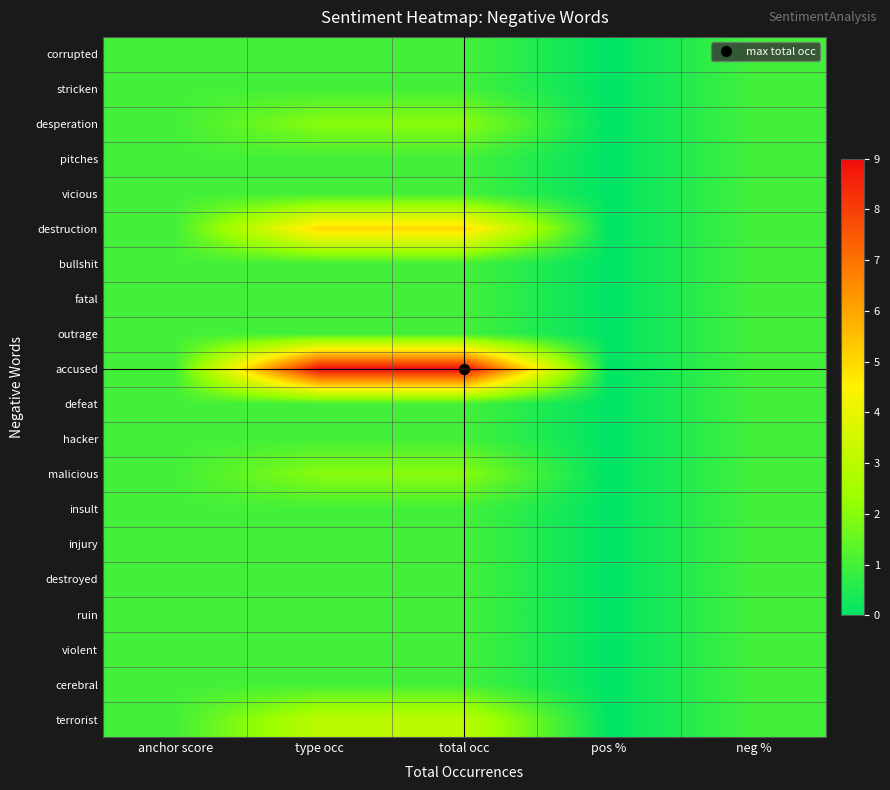

Reading left to right, list all the values displayed in this chart.

corrupted: anchor score=1	type occ=1	total occ=1	pos %=0	neg %=1
stricken: anchor score=1	type occ=1	total occ=1	pos %=0	neg %=1
desperation: anchor score=1	type occ=2	total occ=2	pos %=0	neg %=1
pitches: anchor score=1	type occ=1	total occ=1	pos %=0	neg %=1
vicious: anchor score=1	type occ=1	total occ=1	pos %=0	neg %=1
destruction: anchor score=1	type occ=5	total occ=5	pos %=0	neg %=1
bullshit: anchor score=1	type occ=1	total occ=1	pos %=0	neg %=1
fatal: anchor score=1	type occ=1	total occ=1	pos %=0	neg %=1
outrage: anchor score=1	type occ=1	total occ=1	pos %=0	neg %=1
accused: anchor score=1	type occ=9	total occ=9	pos %=0	neg %=1
defeat: anchor score=1	type occ=1	total occ=1	pos %=0	neg %=1
hacker: anchor score=1	type occ=1	total occ=1	pos %=0	neg %=1
malicious: anchor score=1	type occ=2	total occ=2	pos %=0	neg %=1
insult: anchor score=1	type occ=1	total occ=1	pos %=0	neg %=1
injury: anchor score=1	type occ=1	total occ=1	pos %=0	neg %=1
destroyed: anchor score=1	type occ=1	total occ=1	pos %=0	neg %=1
ruin: anchor score=1	type occ=1	total occ=1	pos %=0	neg %=1
violent: anchor score=1	type occ=1	total occ=1	pos %=0	neg %=1
cerebral: anchor score=1	type occ=1	total occ=1	pos %=0	neg %=1
terrorist: anchor score=1	type occ=3	total occ=3	pos %=0	neg %=1